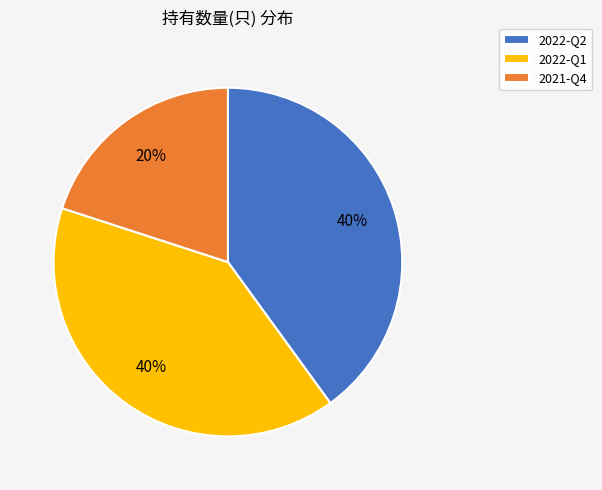

To the nearest percent, what is the average slice percentage?

33%